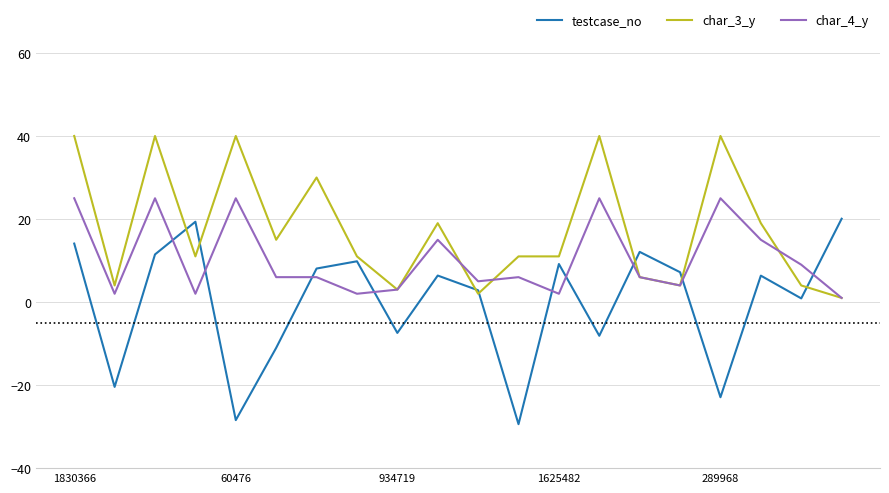

Which series has the largest total across all categories?

char_3_y